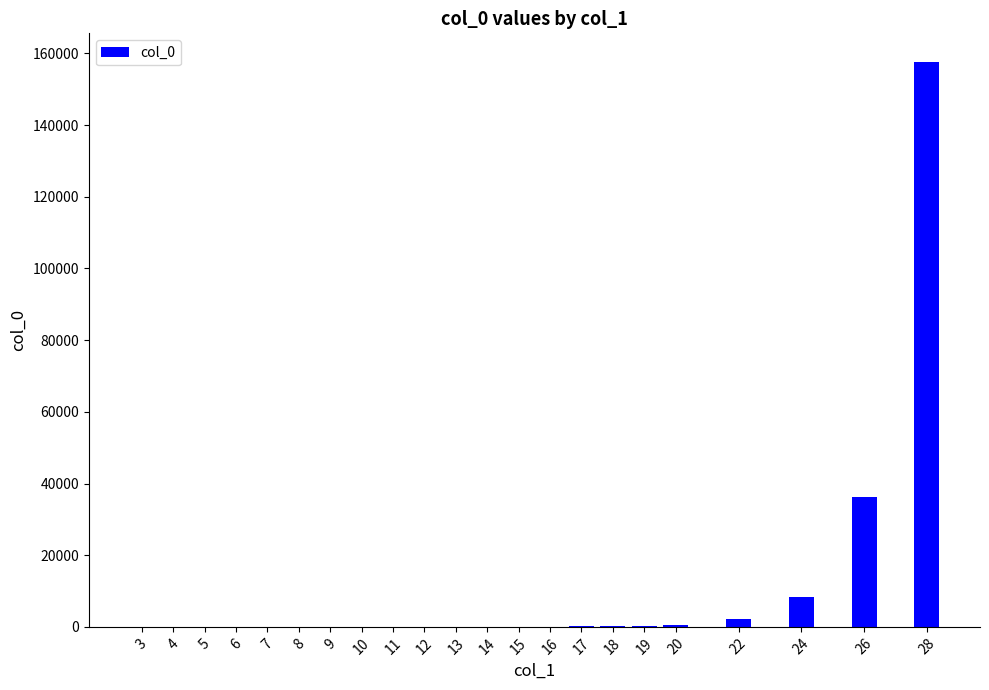

What is the maximum value shown in the chart?

157731